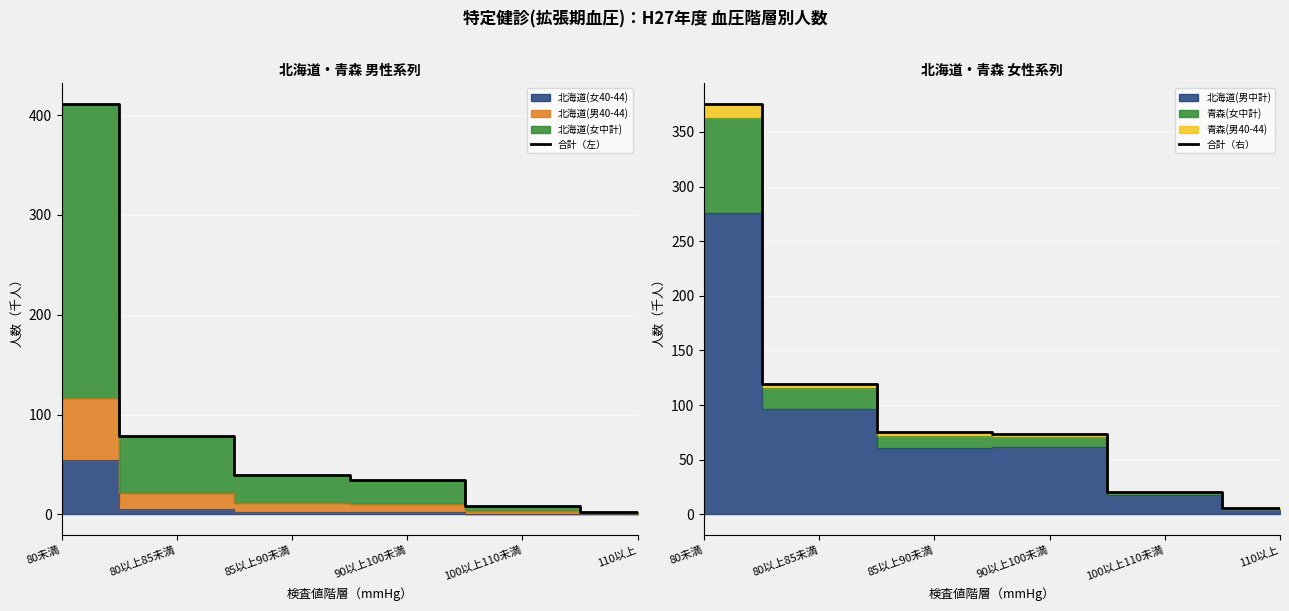

At how many categories does at least one series exceed 383?

1